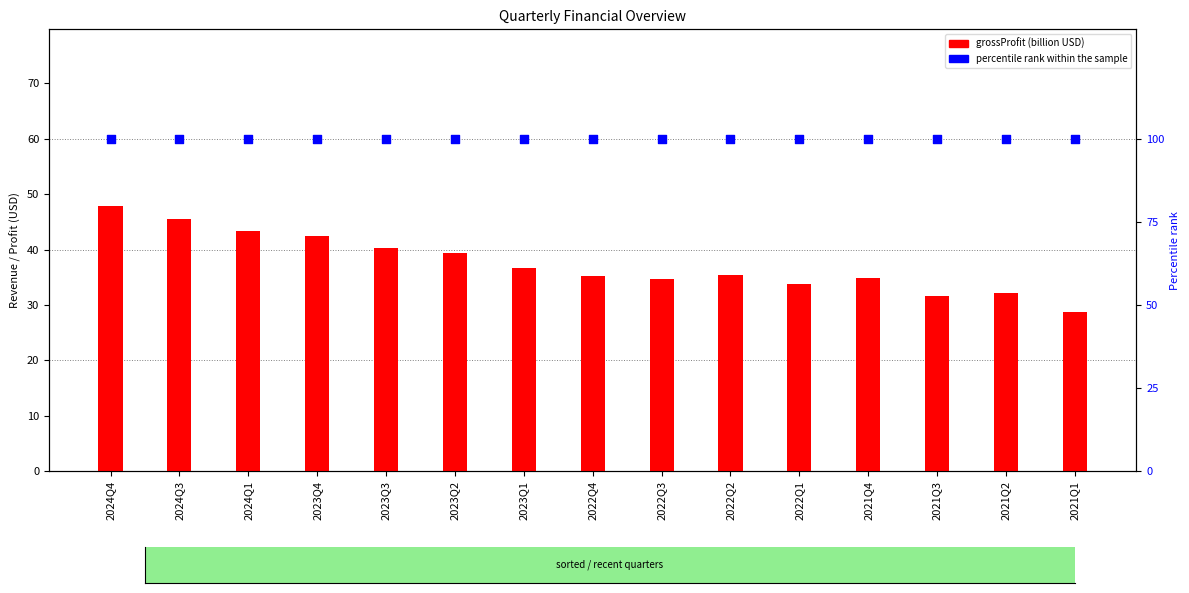

Which series contains the lowest Y value?

grossProfit